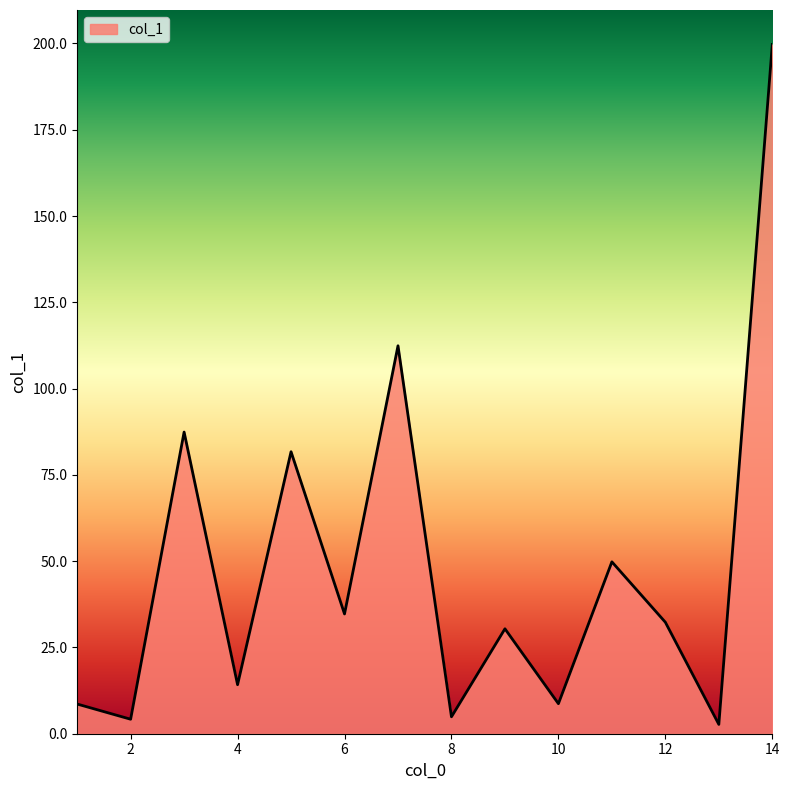

Count the number of data series in this chart.

1